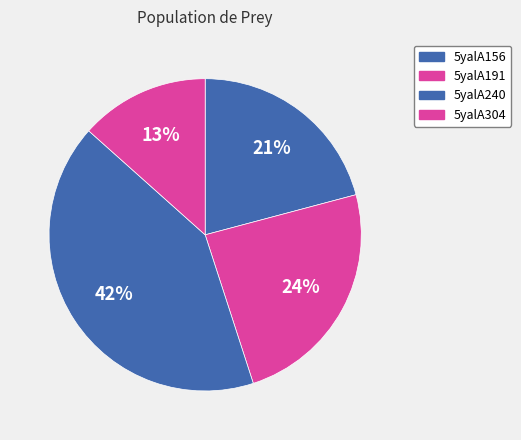

Which slice is the largest?

5yalA240